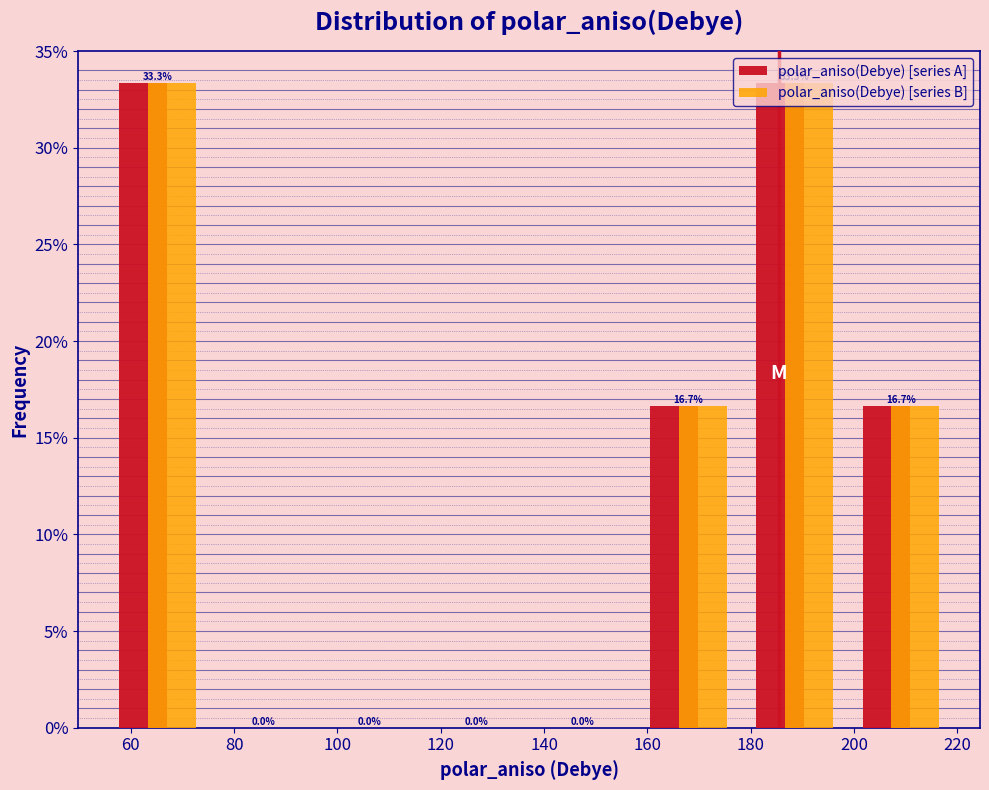

Reading left to right, transcribe this chart: for each range on the x-axis, give the height of each series' bar. The bar edges are not printed on the chart, so give them approximately, as read against the axis.

54 to 76: polar_aniso(Debye) [series A]=33.3	polar_aniso(Debye) [series B]=33.3
76 to 96: polar_aniso(Debye) [series A]=0.0	polar_aniso(Debye) [series B]=0.0
96 to 116: polar_aniso(Debye) [series A]=0.0	polar_aniso(Debye) [series B]=0.0
116 to 138: polar_aniso(Debye) [series A]=0.0	polar_aniso(Debye) [series B]=0.0
138 to 158: polar_aniso(Debye) [series A]=0.0	polar_aniso(Debye) [series B]=0.0
158 to 178: polar_aniso(Debye) [series A]=16.7	polar_aniso(Debye) [series B]=16.7
178 to 198: polar_aniso(Debye) [series A]=33.3	polar_aniso(Debye) [series B]=33.3
198 to 220: polar_aniso(Debye) [series A]=16.7	polar_aniso(Debye) [series B]=16.7